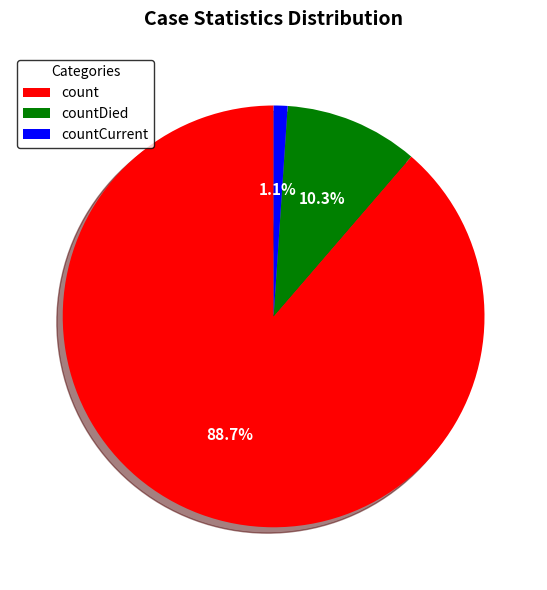

The count slice represents 89% of the pie. True or false?

True